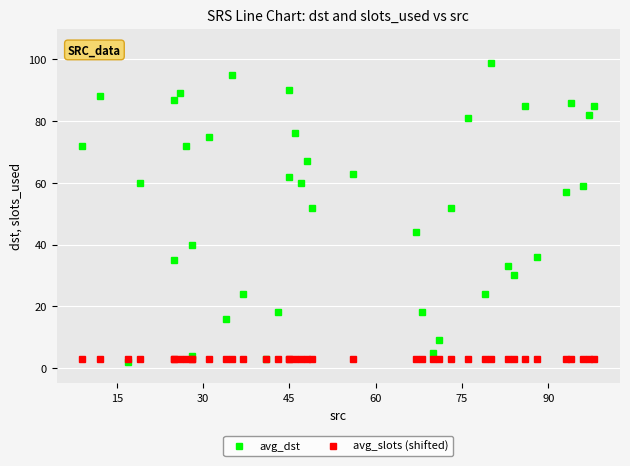

What is the maximum value shown in the chart?

99